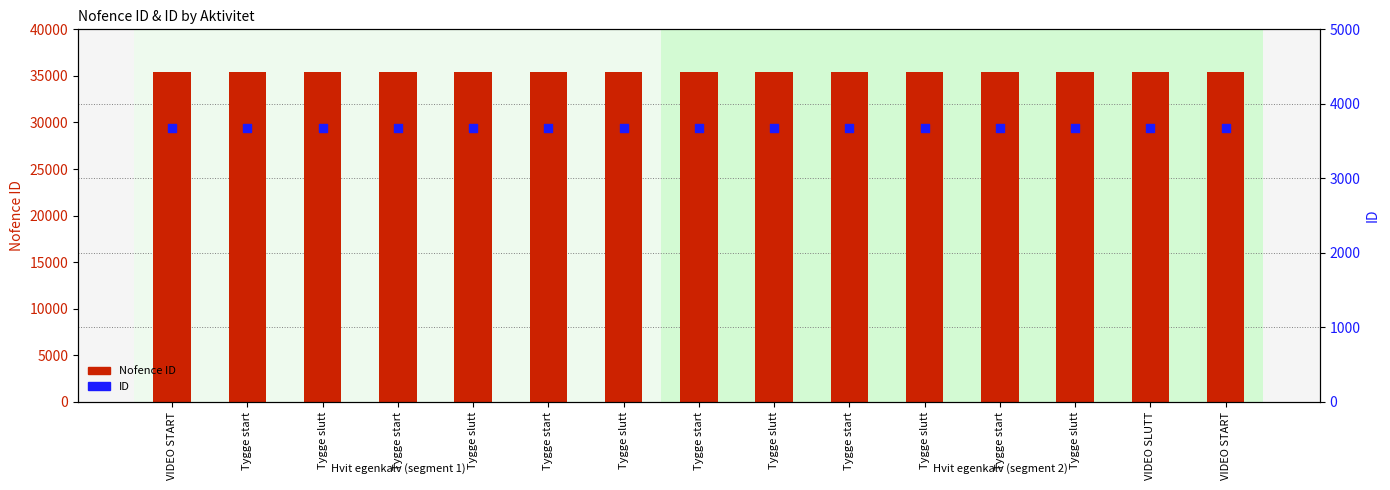

Is the value of ID at Tygge slutt greater than the value of Nofence ID at Tygge slutt?

No